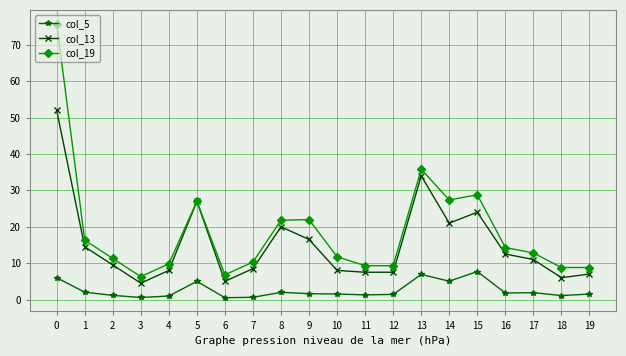

What is the total value across all series at 10?

21.3